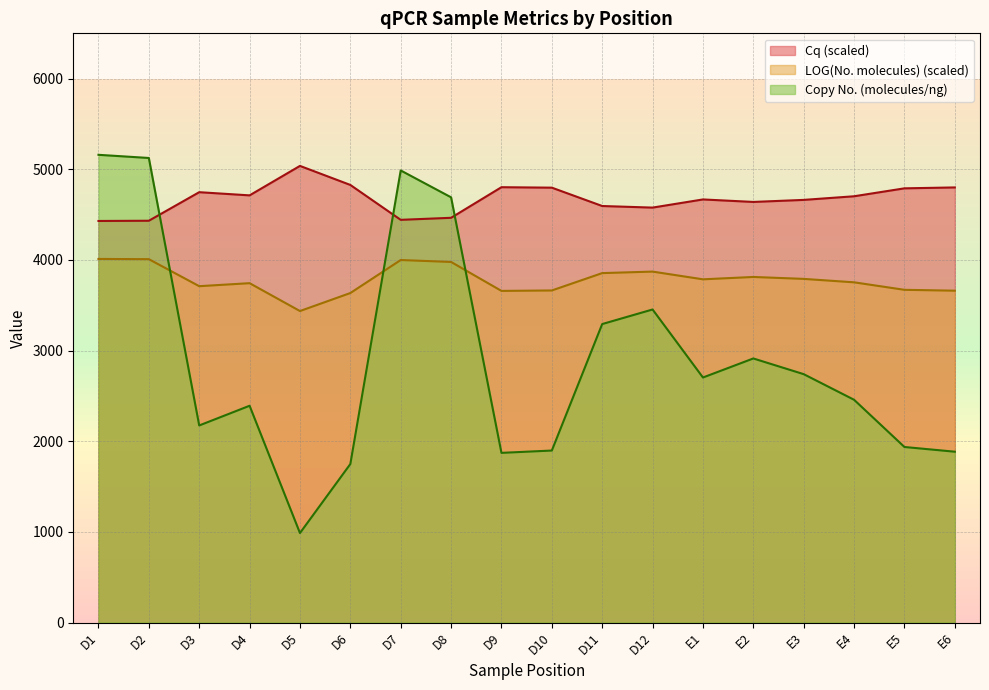

What is the difference between the Copy No. (molecules/ng) values at D10 and E3?

842.7